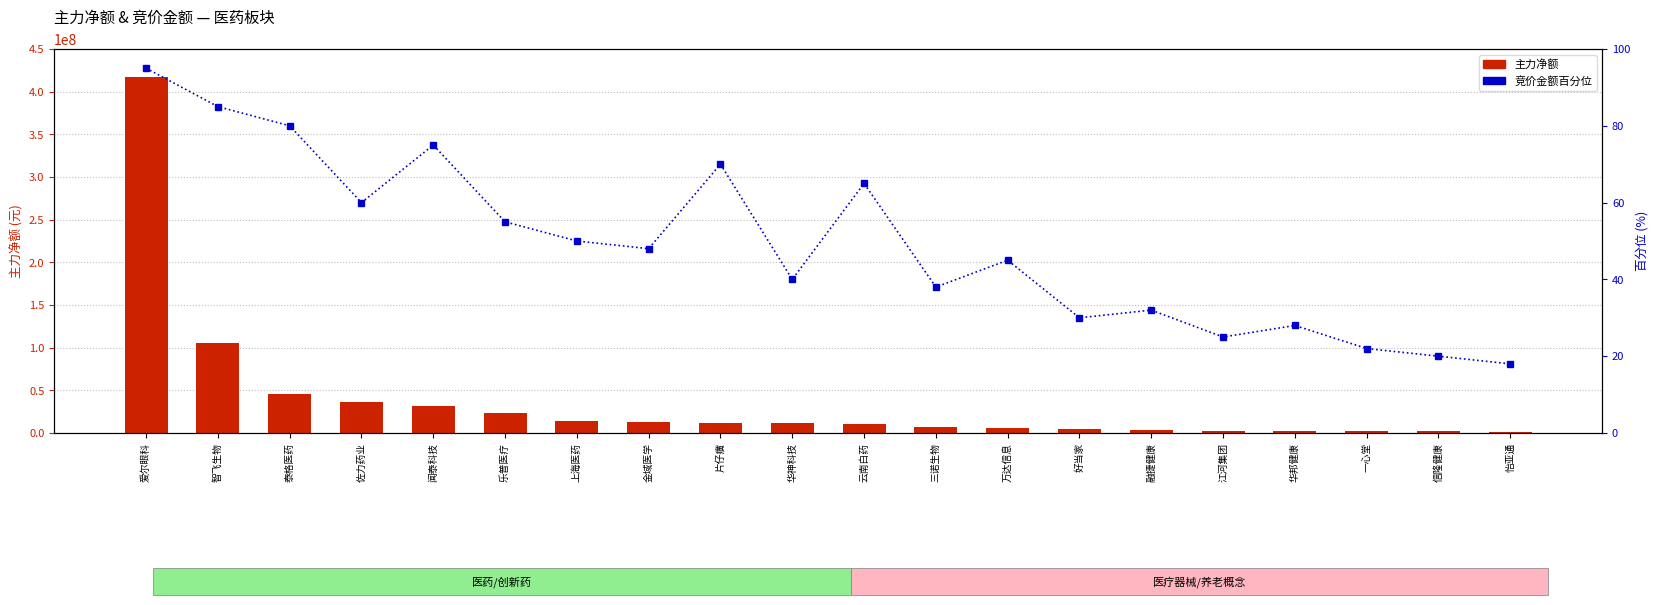

Which series has the largest total across all categories?

主力净额